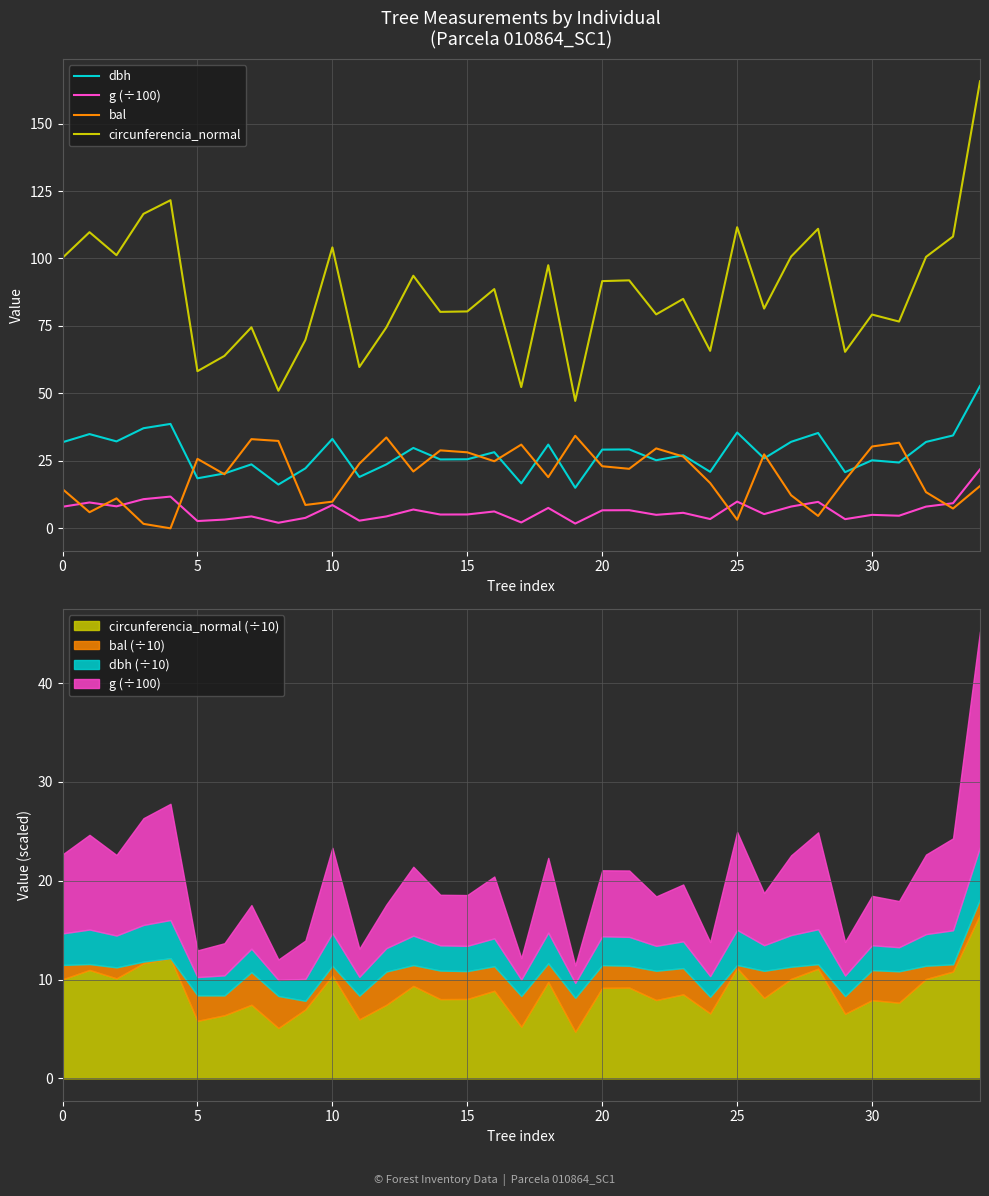

Which category has the highest value in the dbh series?

34